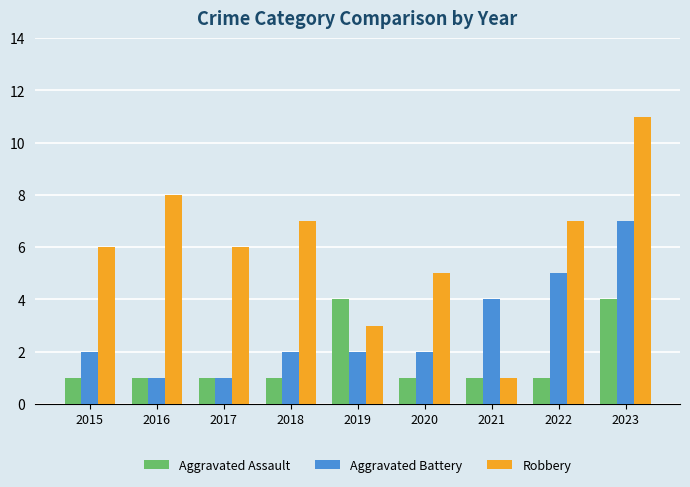

Reading left to right, extract all data points from this chart.

Aggravated Assault: 2015=1	2016=1	2017=1	2018=1	2019=4	2020=1	2021=1	2022=1	2023=4
Aggravated Battery: 2015=2	2016=1	2017=1	2018=2	2019=2	2020=2	2021=4	2022=5	2023=7
Robbery: 2015=6	2016=8	2017=6	2018=7	2019=3	2020=5	2021=1	2022=7	2023=11